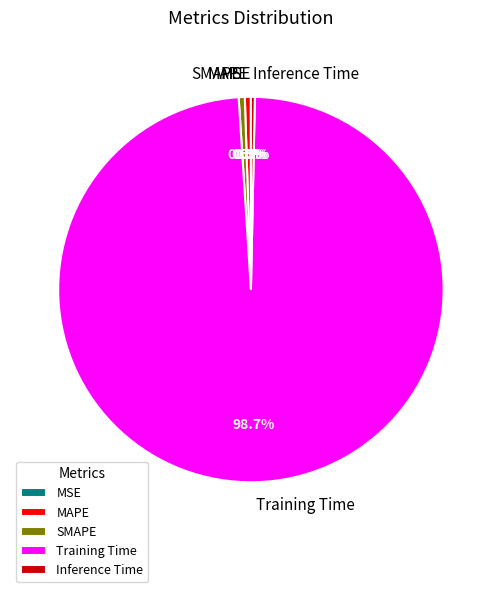

Which slice is the largest?

Training Time